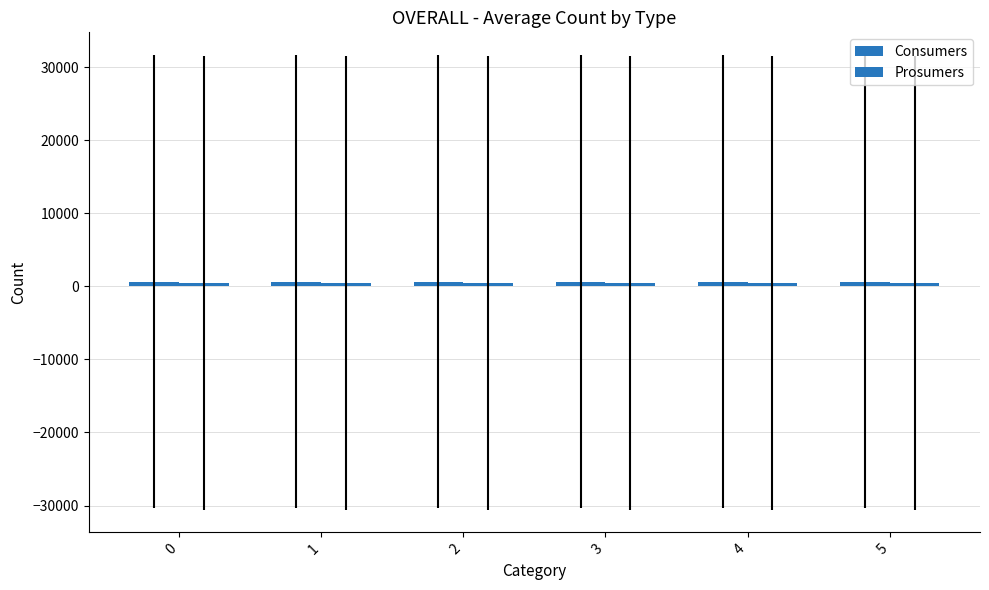

How many bars are there in total?

12